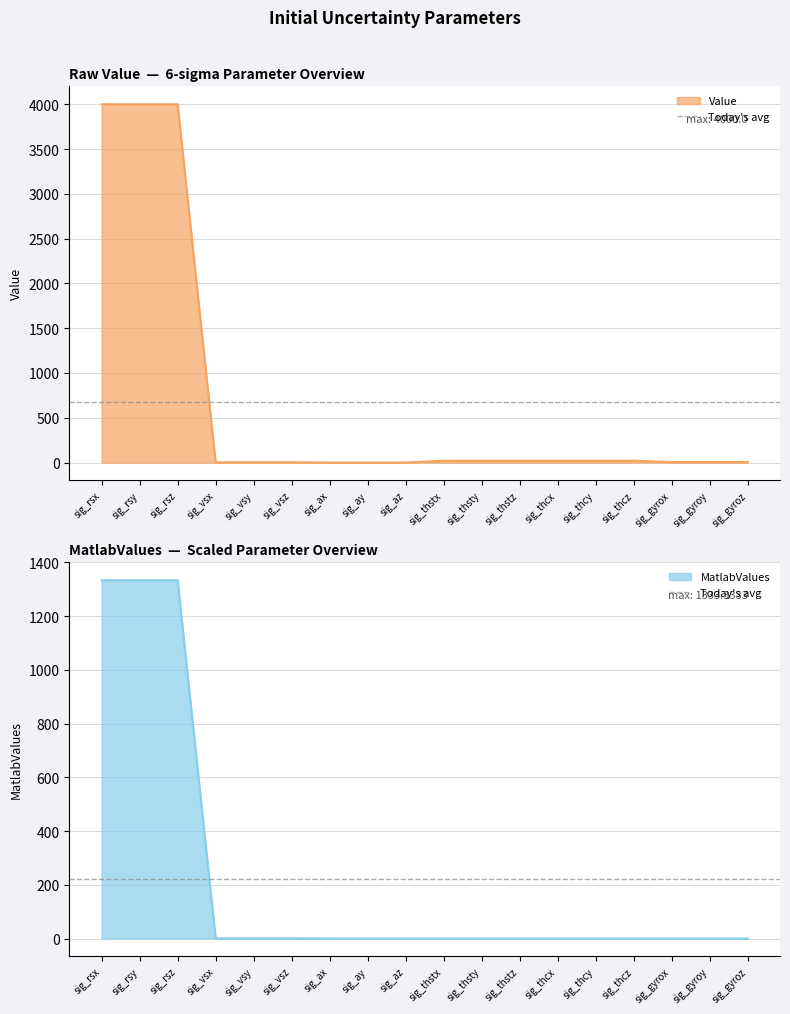

Where does the Value series first go above 20?

sig_rsx